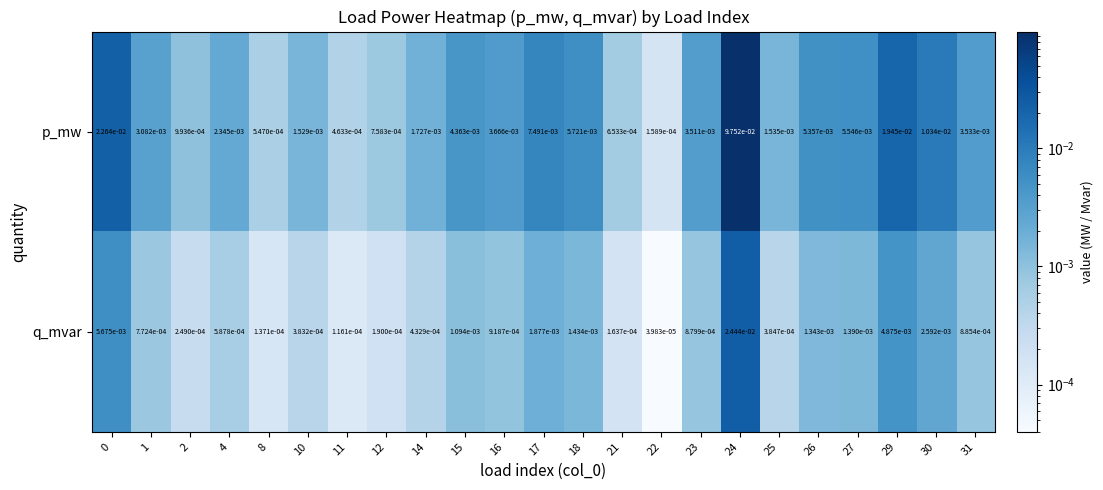

Between 14 and 30, which series saw the biggest shift?

p_mw